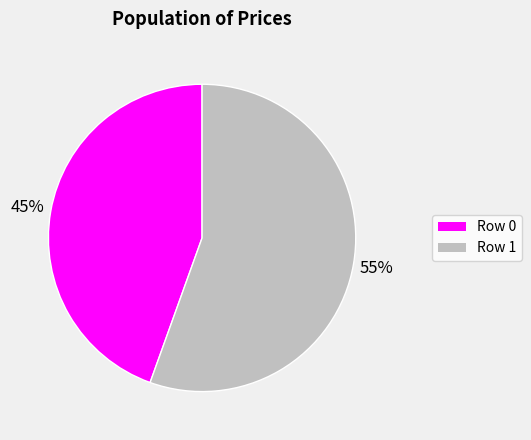

Rank the categories by value from lowest to highest.

Row 0, Row 1